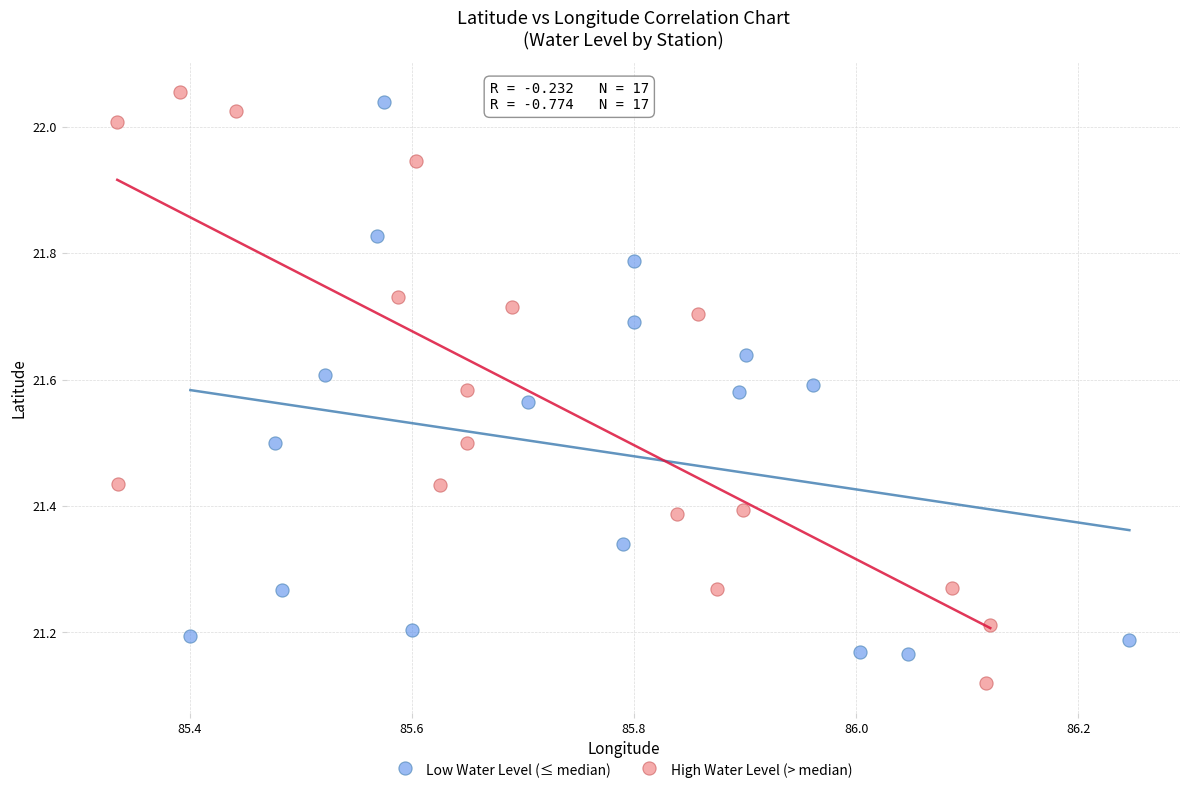

What are all the series names shown in the legend?

Low Water Level (≤ median), High Water Level (> median)